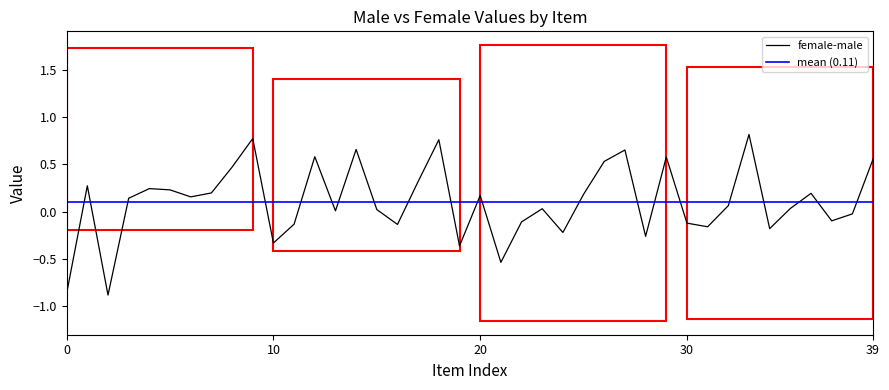

How many values in Value_Female are below zero?

9